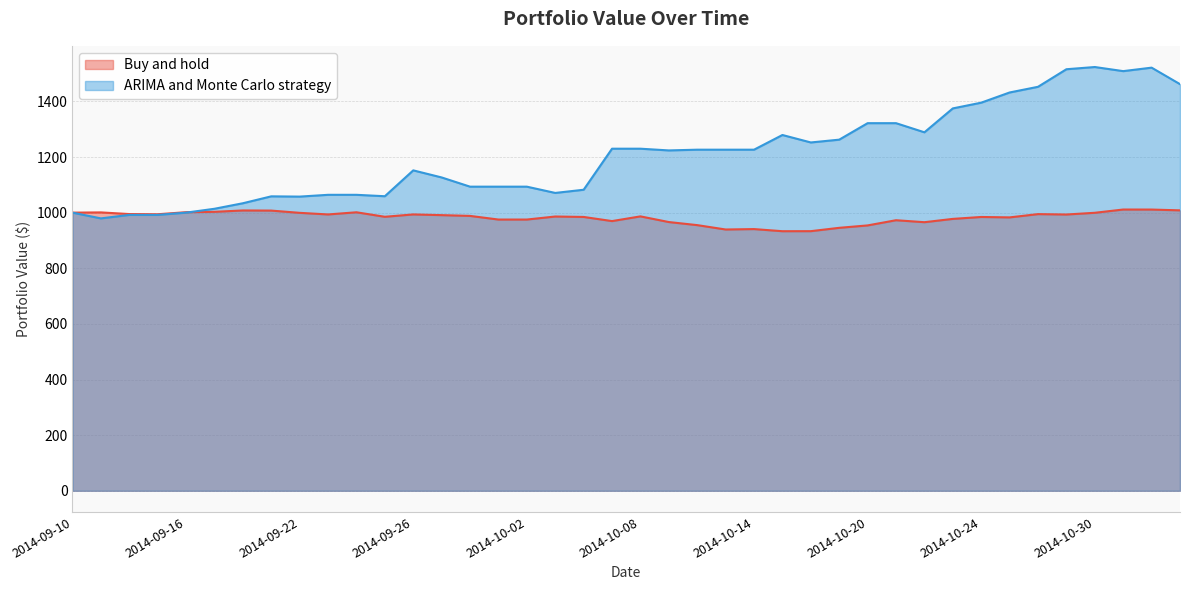

How many values in the ARIMA and Monte Carlo strategy series exceed 1226?

20